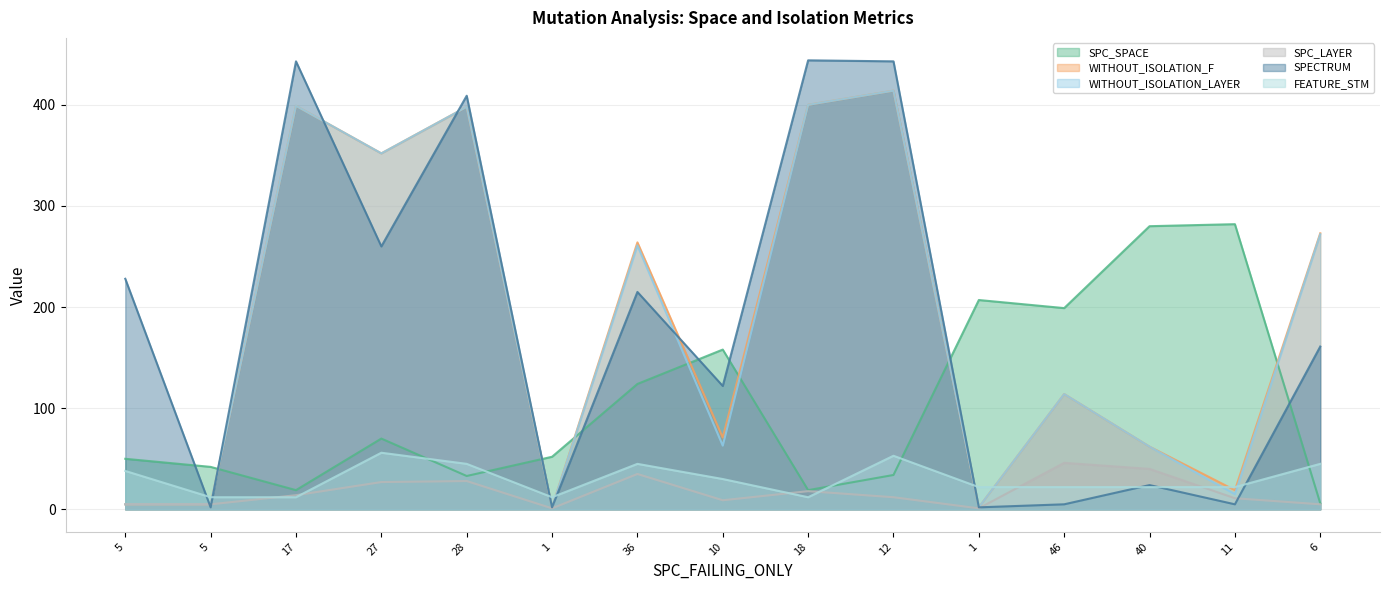

Which series ends up on top after the final intersection of FEATURE_STM and WITHOUT_ISOLATION_LAYER?

WITHOUT_ISOLATION_LAYER